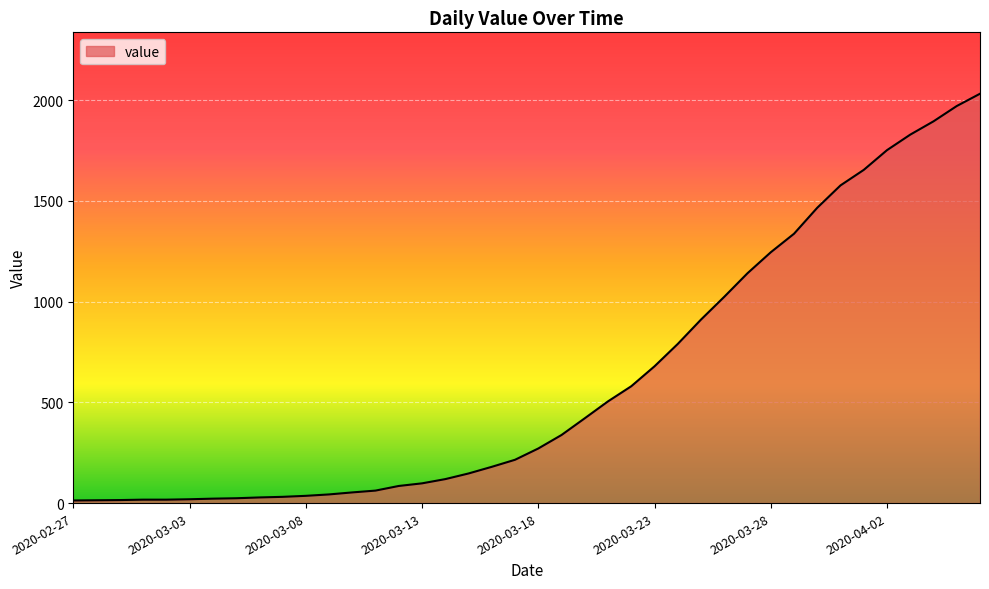

What is the greatest value displayed?

2032